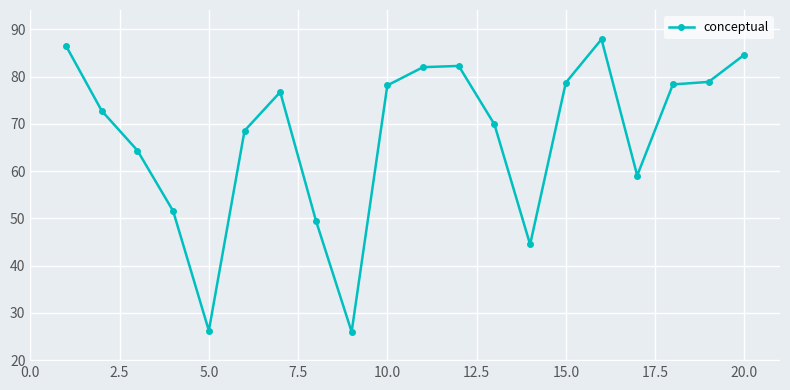

True or false: there are more than 2 points higher than both neighbors.

True